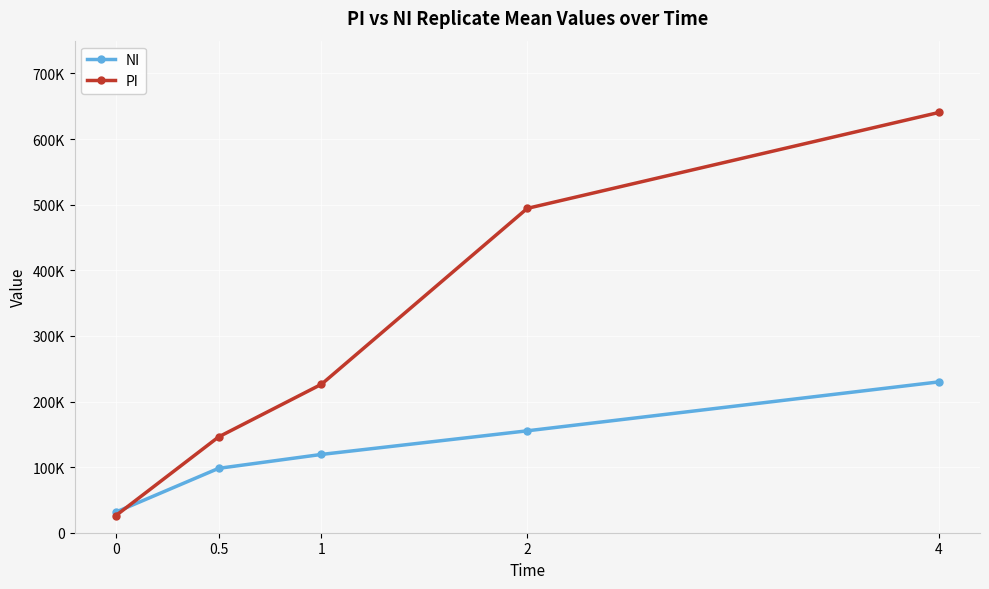

What are all the series names shown in the legend?

NI, PI